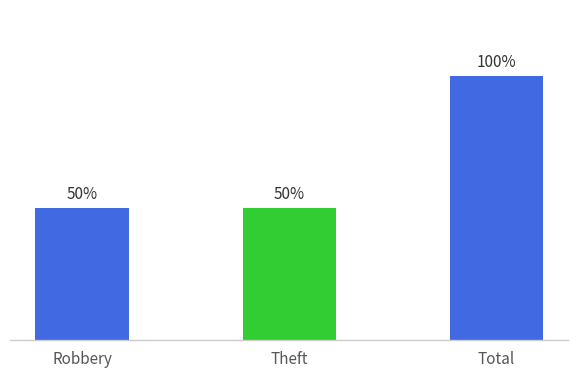

Are the bars horizontal?

No